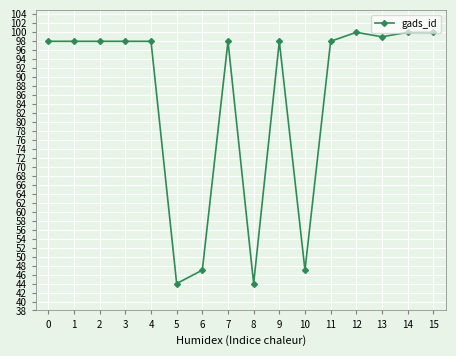

What is the greatest value displayed?

100